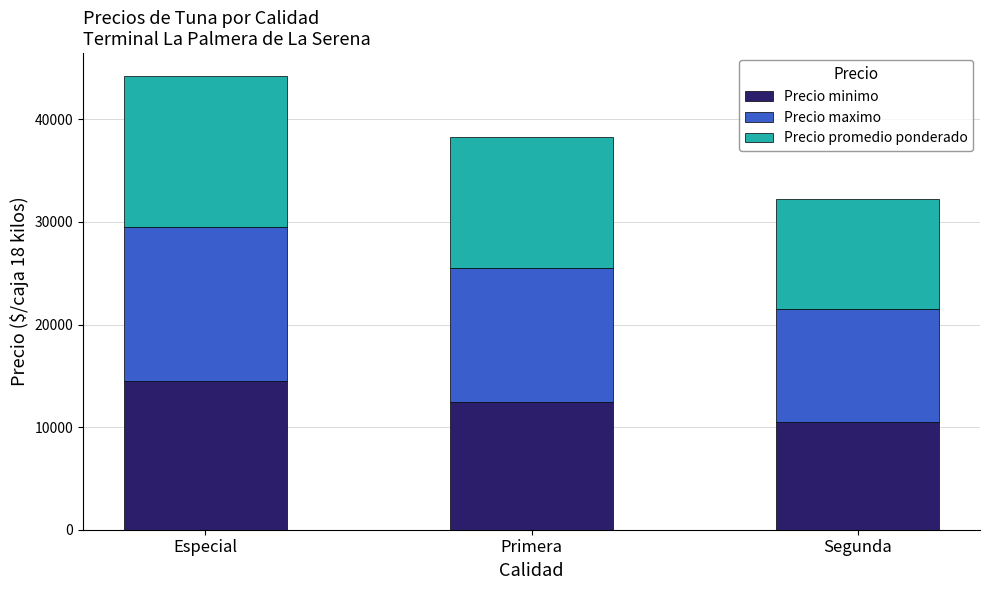

What is the difference between the maximum and second lowest values in the Precio minimo series?

2000